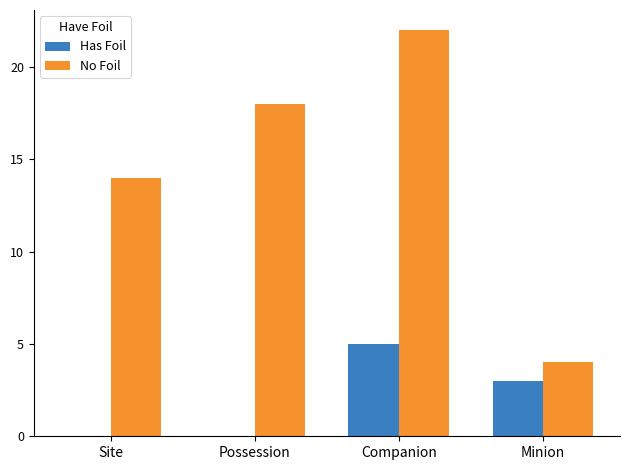

What is the total value across all series at Companion?

27